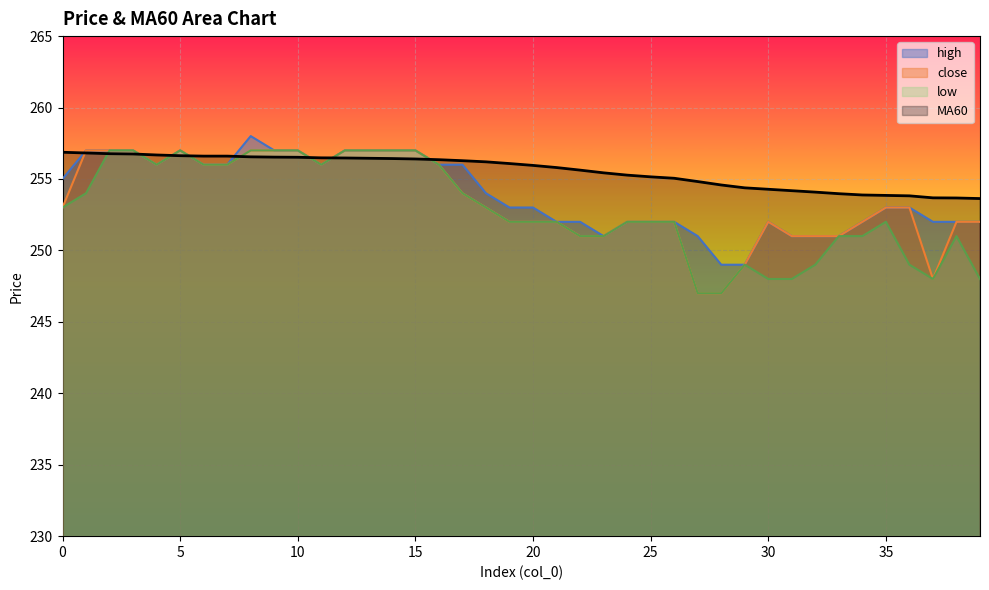

True or false: close and low cross at least once.

False